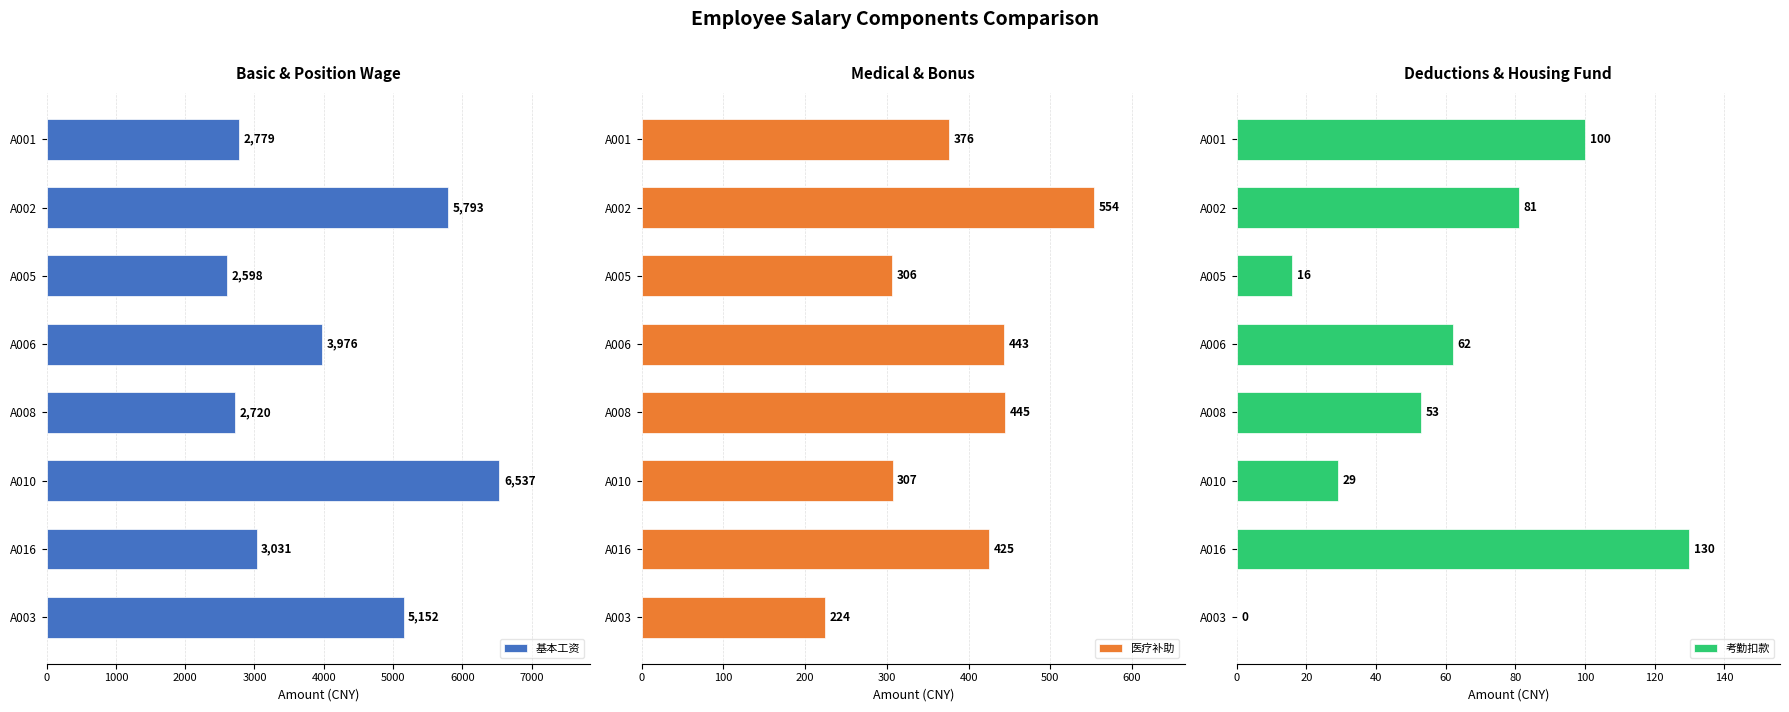

Reading left to right, what are all the values shown in this chart?

基本工资: 2779	5793	2598	3976	2720	6537	3031	5152
医疗补助: 376	554	306	443	445	307	425	224
考勤扣款: 100	81	16	62	53	29	130	0